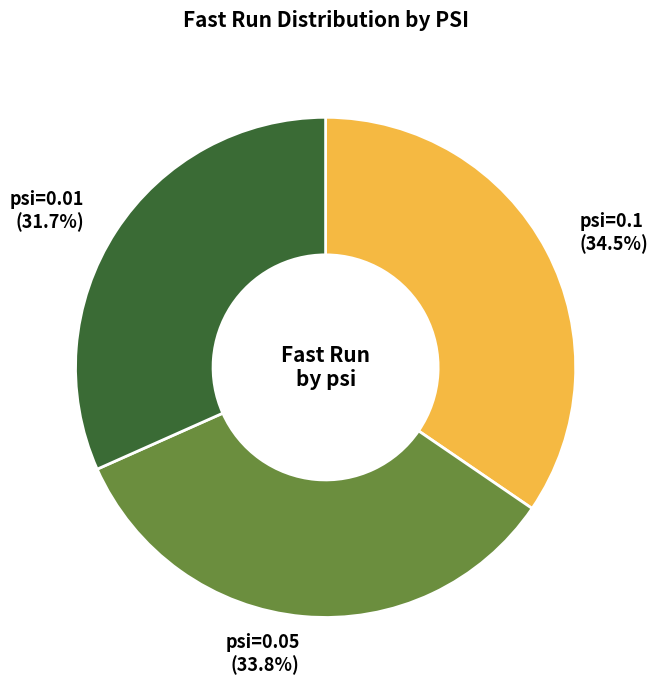

Which has a higher value, psi=0.01 or psi=0.05?

psi=0.05